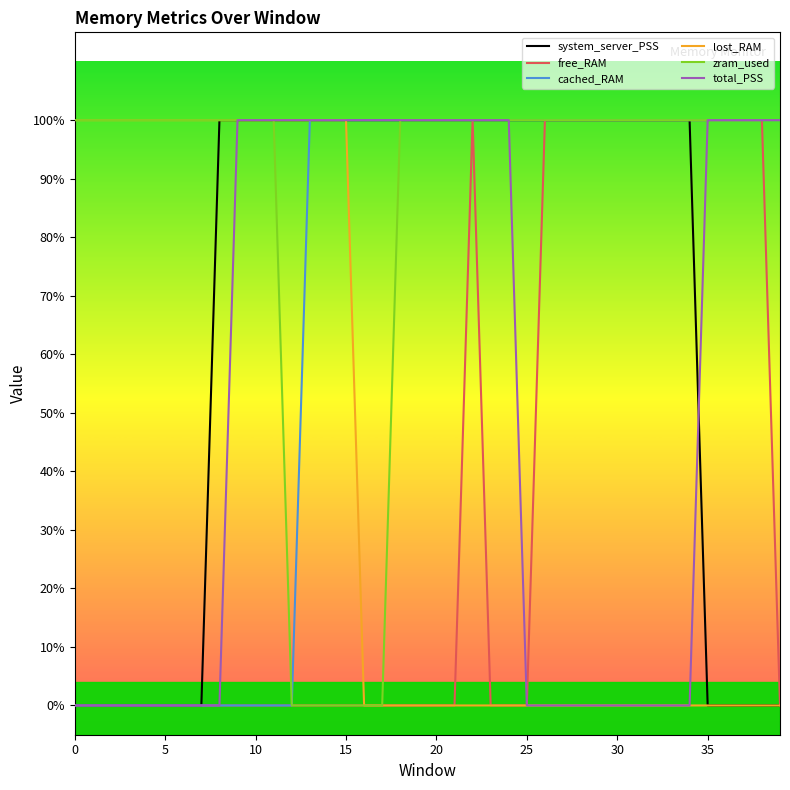

Reading right to left, list all the values displayed in this chart.

system_server_PSS: 0	0	0	0	0	1	1	1	1	1	1	1	1	1	1	1	1	1	1	1	1	1	1	1	1	1	1	1	1	1	1	1	0	0	0	0	0	0	0	0
free_RAM: 0	1	1	1	1	1	1	1	1	1	1	1	1	1	0	0	0	1	0	0	0	0	0	0	0	0	0	0	0	0	0	0	0	0	0	0	0	0	0	0
cached_RAM: 1	1	1	1	1	1	1	1	1	1	1	1	1	1	1	1	1	1	1	1	1	1	1	1	1	1	1	0	0	0	0	0	0	0	0	0	0	0	0	0
lost_RAM: 0	0	0	0	0	0	0	0	0	0	0	0	0	0	0	0	0	0	0	0	0	0	0	0	1	1	1	1	1	1	1	1	1	1	1	1	1	1	1	1
zram_used: 1	1	1	1	1	1	1	1	1	1	1	1	1	1	1	1	1	1	1	1	1	1	0	0	0	0	0	0	1	1	1	1	1	1	1	1	1	1	1	1
total_PSS: 1	1	1	1	1	0	0	0	0	0	0	0	0	0	0	1	1	1	1	1	1	1	1	1	1	1	1	1	1	1	1	0	0	0	0	0	0	0	0	0